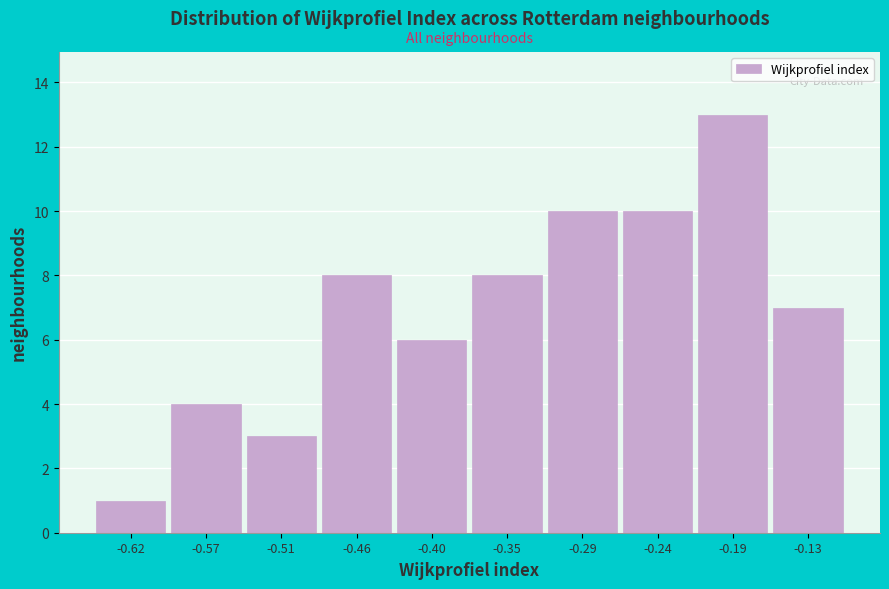

Reading left to right, list every bar in this chart as the range it spans on the x-axis followed by its height. Neither the bar edges nor the heights are printed on the chart, so give them approximately, as read against the axes.

-0.65 to -0.59: 1
-0.59 to -0.54: 4
-0.54 to -0.49: 3
-0.49 to -0.43: 8
-0.43 to -0.38: 6
-0.38 to -0.32: 8
-0.32 to -0.27: 10
-0.27 to -0.21: 10
-0.21 to -0.16: 13
-0.16 to -0.10: 7